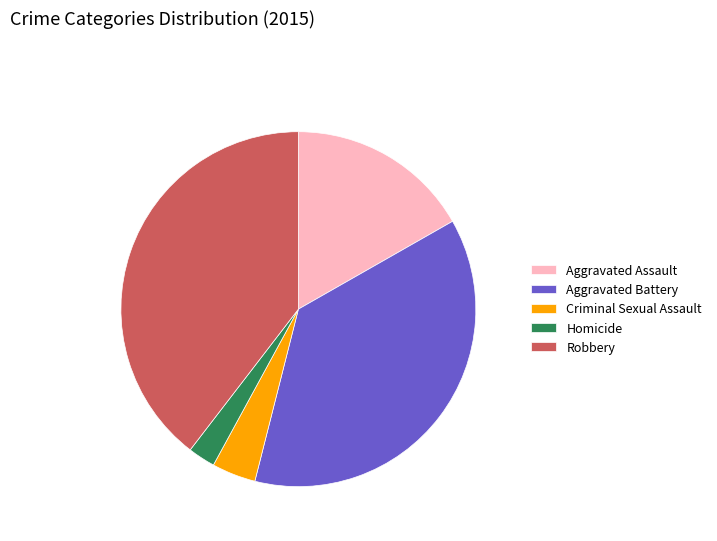

Is there a majority slice in this chart?

No